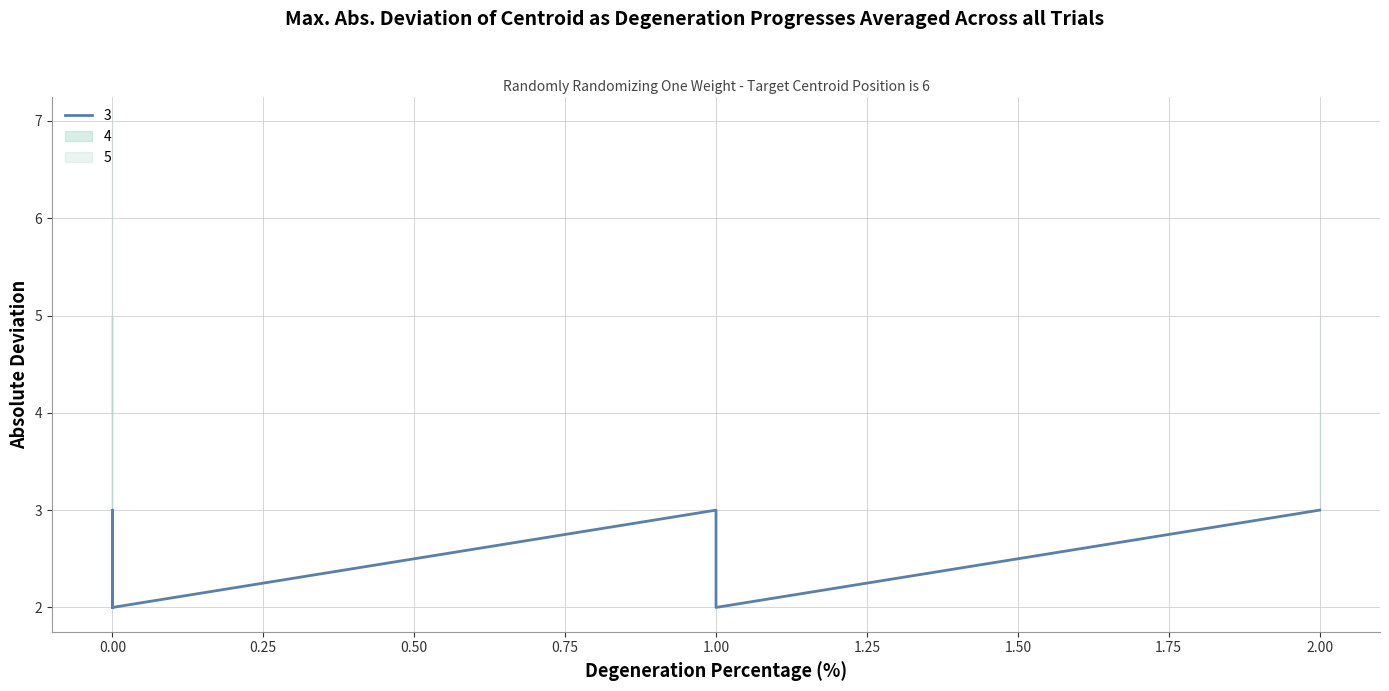

How many lines are shown in the chart?

1